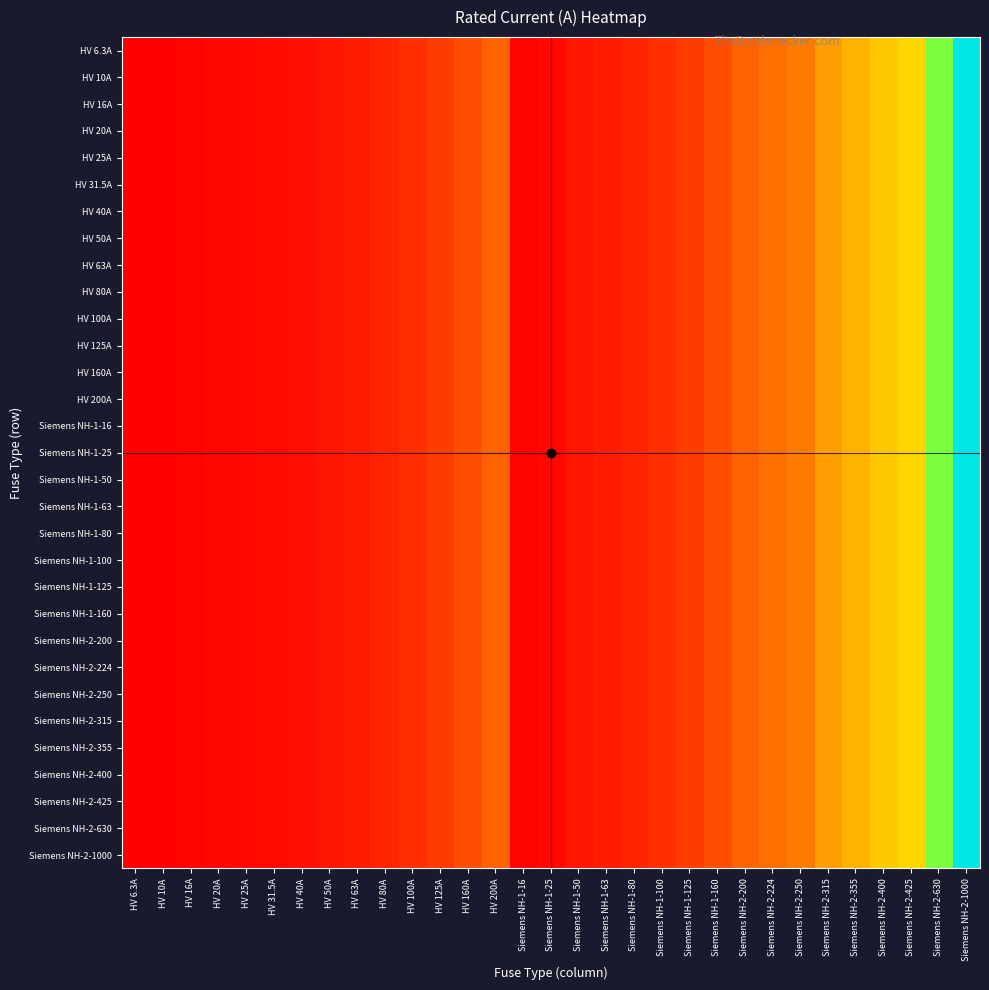

Reading left to right, extract all data points from this chart.

HV 6.3A: HV 6.3A=6.3	HV 10A=10.0	HV 16A=16.0	HV 20A=20.0	HV 25A=25.0	HV 31.5A=31.5	HV 40A=40.0	HV 50A=50.0	HV 63A=63.0	HV 80A=80.0	HV 100A=100.0	HV 125A=125.0	HV 160A=160.0	HV 200A=200.0	Siemens NH-1-16=16.0	Siemens NH-1-25=25.0	Siemens NH-1-50=50.0	Siemens NH-1-63=63.0	Siemens NH-1-80=80.0	Siemens NH-1-100=100.0	Siemens NH-1-125=125.0	Siemens NH-1-160=160.0	Siemens NH-2-200=200.0	Siemens NH-2-224=224.0	Siemens NH-2-250=250.0	Siemens NH-2-315=315.0	Siemens NH-2-355=355.0	Siemens NH-2-400=400.0	Siemens NH-2-425=425.0	Siemens NH-2-630=630.0	Siemens NH-2-1000=1000.0
HV 10A: HV 6.3A=6.3	HV 10A=10.0	HV 16A=16.0	HV 20A=20.0	HV 25A=25.0	HV 31.5A=31.5	HV 40A=40.0	HV 50A=50.0	HV 63A=63.0	HV 80A=80.0	HV 100A=100.0	HV 125A=125.0	HV 160A=160.0	HV 200A=200.0	Siemens NH-1-16=16.0	Siemens NH-1-25=25.0	Siemens NH-1-50=50.0	Siemens NH-1-63=63.0	Siemens NH-1-80=80.0	Siemens NH-1-100=100.0	Siemens NH-1-125=125.0	Siemens NH-1-160=160.0	Siemens NH-2-200=200.0	Siemens NH-2-224=224.0	Siemens NH-2-250=250.0	Siemens NH-2-315=315.0	Siemens NH-2-355=355.0	Siemens NH-2-400=400.0	Siemens NH-2-425=425.0	Siemens NH-2-630=630.0	Siemens NH-2-1000=1000.0
HV 16A: HV 6.3A=6.3	HV 10A=10.0	HV 16A=16.0	HV 20A=20.0	HV 25A=25.0	HV 31.5A=31.5	HV 40A=40.0	HV 50A=50.0	HV 63A=63.0	HV 80A=80.0	HV 100A=100.0	HV 125A=125.0	HV 160A=160.0	HV 200A=200.0	Siemens NH-1-16=16.0	Siemens NH-1-25=25.0	Siemens NH-1-50=50.0	Siemens NH-1-63=63.0	Siemens NH-1-80=80.0	Siemens NH-1-100=100.0	Siemens NH-1-125=125.0	Siemens NH-1-160=160.0	Siemens NH-2-200=200.0	Siemens NH-2-224=224.0	Siemens NH-2-250=250.0	Siemens NH-2-315=315.0	Siemens NH-2-355=355.0	Siemens NH-2-400=400.0	Siemens NH-2-425=425.0	Siemens NH-2-630=630.0	Siemens NH-2-1000=1000.0
HV 20A: HV 6.3A=6.3	HV 10A=10.0	HV 16A=16.0	HV 20A=20.0	HV 25A=25.0	HV 31.5A=31.5	HV 40A=40.0	HV 50A=50.0	HV 63A=63.0	HV 80A=80.0	HV 100A=100.0	HV 125A=125.0	HV 160A=160.0	HV 200A=200.0	Siemens NH-1-16=16.0	Siemens NH-1-25=25.0	Siemens NH-1-50=50.0	Siemens NH-1-63=63.0	Siemens NH-1-80=80.0	Siemens NH-1-100=100.0	Siemens NH-1-125=125.0	Siemens NH-1-160=160.0	Siemens NH-2-200=200.0	Siemens NH-2-224=224.0	Siemens NH-2-250=250.0	Siemens NH-2-315=315.0	Siemens NH-2-355=355.0	Siemens NH-2-400=400.0	Siemens NH-2-425=425.0	Siemens NH-2-630=630.0	Siemens NH-2-1000=1000.0
HV 25A: HV 6.3A=6.3	HV 10A=10.0	HV 16A=16.0	HV 20A=20.0	HV 25A=25.0	HV 31.5A=31.5	HV 40A=40.0	HV 50A=50.0	HV 63A=63.0	HV 80A=80.0	HV 100A=100.0	HV 125A=125.0	HV 160A=160.0	HV 200A=200.0	Siemens NH-1-16=16.0	Siemens NH-1-25=25.0	Siemens NH-1-50=50.0	Siemens NH-1-63=63.0	Siemens NH-1-80=80.0	Siemens NH-1-100=100.0	Siemens NH-1-125=125.0	Siemens NH-1-160=160.0	Siemens NH-2-200=200.0	Siemens NH-2-224=224.0	Siemens NH-2-250=250.0	Siemens NH-2-315=315.0	Siemens NH-2-355=355.0	Siemens NH-2-400=400.0	Siemens NH-2-425=425.0	Siemens NH-2-630=630.0	Siemens NH-2-1000=1000.0
HV 31.5A: HV 6.3A=6.3	HV 10A=10.0	HV 16A=16.0	HV 20A=20.0	HV 25A=25.0	HV 31.5A=31.5	HV 40A=40.0	HV 50A=50.0	HV 63A=63.0	HV 80A=80.0	HV 100A=100.0	HV 125A=125.0	HV 160A=160.0	HV 200A=200.0	Siemens NH-1-16=16.0	Siemens NH-1-25=25.0	Siemens NH-1-50=50.0	Siemens NH-1-63=63.0	Siemens NH-1-80=80.0	Siemens NH-1-100=100.0	Siemens NH-1-125=125.0	Siemens NH-1-160=160.0	Siemens NH-2-200=200.0	Siemens NH-2-224=224.0	Siemens NH-2-250=250.0	Siemens NH-2-315=315.0	Siemens NH-2-355=355.0	Siemens NH-2-400=400.0	Siemens NH-2-425=425.0	Siemens NH-2-630=630.0	Siemens NH-2-1000=1000.0
HV 40A: HV 6.3A=6.3	HV 10A=10.0	HV 16A=16.0	HV 20A=20.0	HV 25A=25.0	HV 31.5A=31.5	HV 40A=40.0	HV 50A=50.0	HV 63A=63.0	HV 80A=80.0	HV 100A=100.0	HV 125A=125.0	HV 160A=160.0	HV 200A=200.0	Siemens NH-1-16=16.0	Siemens NH-1-25=25.0	Siemens NH-1-50=50.0	Siemens NH-1-63=63.0	Siemens NH-1-80=80.0	Siemens NH-1-100=100.0	Siemens NH-1-125=125.0	Siemens NH-1-160=160.0	Siemens NH-2-200=200.0	Siemens NH-2-224=224.0	Siemens NH-2-250=250.0	Siemens NH-2-315=315.0	Siemens NH-2-355=355.0	Siemens NH-2-400=400.0	Siemens NH-2-425=425.0	Siemens NH-2-630=630.0	Siemens NH-2-1000=1000.0
HV 50A: HV 6.3A=6.3	HV 10A=10.0	HV 16A=16.0	HV 20A=20.0	HV 25A=25.0	HV 31.5A=31.5	HV 40A=40.0	HV 50A=50.0	HV 63A=63.0	HV 80A=80.0	HV 100A=100.0	HV 125A=125.0	HV 160A=160.0	HV 200A=200.0	Siemens NH-1-16=16.0	Siemens NH-1-25=25.0	Siemens NH-1-50=50.0	Siemens NH-1-63=63.0	Siemens NH-1-80=80.0	Siemens NH-1-100=100.0	Siemens NH-1-125=125.0	Siemens NH-1-160=160.0	Siemens NH-2-200=200.0	Siemens NH-2-224=224.0	Siemens NH-2-250=250.0	Siemens NH-2-315=315.0	Siemens NH-2-355=355.0	Siemens NH-2-400=400.0	Siemens NH-2-425=425.0	Siemens NH-2-630=630.0	Siemens NH-2-1000=1000.0
HV 63A: HV 6.3A=6.3	HV 10A=10.0	HV 16A=16.0	HV 20A=20.0	HV 25A=25.0	HV 31.5A=31.5	HV 40A=40.0	HV 50A=50.0	HV 63A=63.0	HV 80A=80.0	HV 100A=100.0	HV 125A=125.0	HV 160A=160.0	HV 200A=200.0	Siemens NH-1-16=16.0	Siemens NH-1-25=25.0	Siemens NH-1-50=50.0	Siemens NH-1-63=63.0	Siemens NH-1-80=80.0	Siemens NH-1-100=100.0	Siemens NH-1-125=125.0	Siemens NH-1-160=160.0	Siemens NH-2-200=200.0	Siemens NH-2-224=224.0	Siemens NH-2-250=250.0	Siemens NH-2-315=315.0	Siemens NH-2-355=355.0	Siemens NH-2-400=400.0	Siemens NH-2-425=425.0	Siemens NH-2-630=630.0	Siemens NH-2-1000=1000.0
HV 80A: HV 6.3A=6.3	HV 10A=10.0	HV 16A=16.0	HV 20A=20.0	HV 25A=25.0	HV 31.5A=31.5	HV 40A=40.0	HV 50A=50.0	HV 63A=63.0	HV 80A=80.0	HV 100A=100.0	HV 125A=125.0	HV 160A=160.0	HV 200A=200.0	Siemens NH-1-16=16.0	Siemens NH-1-25=25.0	Siemens NH-1-50=50.0	Siemens NH-1-63=63.0	Siemens NH-1-80=80.0	Siemens NH-1-100=100.0	Siemens NH-1-125=125.0	Siemens NH-1-160=160.0	Siemens NH-2-200=200.0	Siemens NH-2-224=224.0	Siemens NH-2-250=250.0	Siemens NH-2-315=315.0	Siemens NH-2-355=355.0	Siemens NH-2-400=400.0	Siemens NH-2-425=425.0	Siemens NH-2-630=630.0	Siemens NH-2-1000=1000.0
HV 100A: HV 6.3A=6.3	HV 10A=10.0	HV 16A=16.0	HV 20A=20.0	HV 25A=25.0	HV 31.5A=31.5	HV 40A=40.0	HV 50A=50.0	HV 63A=63.0	HV 80A=80.0	HV 100A=100.0	HV 125A=125.0	HV 160A=160.0	HV 200A=200.0	Siemens NH-1-16=16.0	Siemens NH-1-25=25.0	Siemens NH-1-50=50.0	Siemens NH-1-63=63.0	Siemens NH-1-80=80.0	Siemens NH-1-100=100.0	Siemens NH-1-125=125.0	Siemens NH-1-160=160.0	Siemens NH-2-200=200.0	Siemens NH-2-224=224.0	Siemens NH-2-250=250.0	Siemens NH-2-315=315.0	Siemens NH-2-355=355.0	Siemens NH-2-400=400.0	Siemens NH-2-425=425.0	Siemens NH-2-630=630.0	Siemens NH-2-1000=1000.0
HV 125A: HV 6.3A=6.3	HV 10A=10.0	HV 16A=16.0	HV 20A=20.0	HV 25A=25.0	HV 31.5A=31.5	HV 40A=40.0	HV 50A=50.0	HV 63A=63.0	HV 80A=80.0	HV 100A=100.0	HV 125A=125.0	HV 160A=160.0	HV 200A=200.0	Siemens NH-1-16=16.0	Siemens NH-1-25=25.0	Siemens NH-1-50=50.0	Siemens NH-1-63=63.0	Siemens NH-1-80=80.0	Siemens NH-1-100=100.0	Siemens NH-1-125=125.0	Siemens NH-1-160=160.0	Siemens NH-2-200=200.0	Siemens NH-2-224=224.0	Siemens NH-2-250=250.0	Siemens NH-2-315=315.0	Siemens NH-2-355=355.0	Siemens NH-2-400=400.0	Siemens NH-2-425=425.0	Siemens NH-2-630=630.0	Siemens NH-2-1000=1000.0
HV 160A: HV 6.3A=6.3	HV 10A=10.0	HV 16A=16.0	HV 20A=20.0	HV 25A=25.0	HV 31.5A=31.5	HV 40A=40.0	HV 50A=50.0	HV 63A=63.0	HV 80A=80.0	HV 100A=100.0	HV 125A=125.0	HV 160A=160.0	HV 200A=200.0	Siemens NH-1-16=16.0	Siemens NH-1-25=25.0	Siemens NH-1-50=50.0	Siemens NH-1-63=63.0	Siemens NH-1-80=80.0	Siemens NH-1-100=100.0	Siemens NH-1-125=125.0	Siemens NH-1-160=160.0	Siemens NH-2-200=200.0	Siemens NH-2-224=224.0	Siemens NH-2-250=250.0	Siemens NH-2-315=315.0	Siemens NH-2-355=355.0	Siemens NH-2-400=400.0	Siemens NH-2-425=425.0	Siemens NH-2-630=630.0	Siemens NH-2-1000=1000.0
HV 200A: HV 6.3A=6.3	HV 10A=10.0	HV 16A=16.0	HV 20A=20.0	HV 25A=25.0	HV 31.5A=31.5	HV 40A=40.0	HV 50A=50.0	HV 63A=63.0	HV 80A=80.0	HV 100A=100.0	HV 125A=125.0	HV 160A=160.0	HV 200A=200.0	Siemens NH-1-16=16.0	Siemens NH-1-25=25.0	Siemens NH-1-50=50.0	Siemens NH-1-63=63.0	Siemens NH-1-80=80.0	Siemens NH-1-100=100.0	Siemens NH-1-125=125.0	Siemens NH-1-160=160.0	Siemens NH-2-200=200.0	Siemens NH-2-224=224.0	Siemens NH-2-250=250.0	Siemens NH-2-315=315.0	Siemens NH-2-355=355.0	Siemens NH-2-400=400.0	Siemens NH-2-425=425.0	Siemens NH-2-630=630.0	Siemens NH-2-1000=1000.0
Siemens NH-1-16: HV 6.3A=6.3	HV 10A=10.0	HV 16A=16.0	HV 20A=20.0	HV 25A=25.0	HV 31.5A=31.5	HV 40A=40.0	HV 50A=50.0	HV 63A=63.0	HV 80A=80.0	HV 100A=100.0	HV 125A=125.0	HV 160A=160.0	HV 200A=200.0	Siemens NH-1-16=16.0	Siemens NH-1-25=25.0	Siemens NH-1-50=50.0	Siemens NH-1-63=63.0	Siemens NH-1-80=80.0	Siemens NH-1-100=100.0	Siemens NH-1-125=125.0	Siemens NH-1-160=160.0	Siemens NH-2-200=200.0	Siemens NH-2-224=224.0	Siemens NH-2-250=250.0	Siemens NH-2-315=315.0	Siemens NH-2-355=355.0	Siemens NH-2-400=400.0	Siemens NH-2-425=425.0	Siemens NH-2-630=630.0	Siemens NH-2-1000=1000.0
Siemens NH-1-25: HV 6.3A=6.3	HV 10A=10.0	HV 16A=16.0	HV 20A=20.0	HV 25A=25.0	HV 31.5A=31.5	HV 40A=40.0	HV 50A=50.0	HV 63A=63.0	HV 80A=80.0	HV 100A=100.0	HV 125A=125.0	HV 160A=160.0	HV 200A=200.0	Siemens NH-1-16=16.0	Siemens NH-1-25=25.0	Siemens NH-1-50=50.0	Siemens NH-1-63=63.0	Siemens NH-1-80=80.0	Siemens NH-1-100=100.0	Siemens NH-1-125=125.0	Siemens NH-1-160=160.0	Siemens NH-2-200=200.0	Siemens NH-2-224=224.0	Siemens NH-2-250=250.0	Siemens NH-2-315=315.0	Siemens NH-2-355=355.0	Siemens NH-2-400=400.0	Siemens NH-2-425=425.0	Siemens NH-2-630=630.0	Siemens NH-2-1000=1000.0
Siemens NH-1-50: HV 6.3A=6.3	HV 10A=10.0	HV 16A=16.0	HV 20A=20.0	HV 25A=25.0	HV 31.5A=31.5	HV 40A=40.0	HV 50A=50.0	HV 63A=63.0	HV 80A=80.0	HV 100A=100.0	HV 125A=125.0	HV 160A=160.0	HV 200A=200.0	Siemens NH-1-16=16.0	Siemens NH-1-25=25.0	Siemens NH-1-50=50.0	Siemens NH-1-63=63.0	Siemens NH-1-80=80.0	Siemens NH-1-100=100.0	Siemens NH-1-125=125.0	Siemens NH-1-160=160.0	Siemens NH-2-200=200.0	Siemens NH-2-224=224.0	Siemens NH-2-250=250.0	Siemens NH-2-315=315.0	Siemens NH-2-355=355.0	Siemens NH-2-400=400.0	Siemens NH-2-425=425.0	Siemens NH-2-630=630.0	Siemens NH-2-1000=1000.0
Siemens NH-1-63: HV 6.3A=6.3	HV 10A=10.0	HV 16A=16.0	HV 20A=20.0	HV 25A=25.0	HV 31.5A=31.5	HV 40A=40.0	HV 50A=50.0	HV 63A=63.0	HV 80A=80.0	HV 100A=100.0	HV 125A=125.0	HV 160A=160.0	HV 200A=200.0	Siemens NH-1-16=16.0	Siemens NH-1-25=25.0	Siemens NH-1-50=50.0	Siemens NH-1-63=63.0	Siemens NH-1-80=80.0	Siemens NH-1-100=100.0	Siemens NH-1-125=125.0	Siemens NH-1-160=160.0	Siemens NH-2-200=200.0	Siemens NH-2-224=224.0	Siemens NH-2-250=250.0	Siemens NH-2-315=315.0	Siemens NH-2-355=355.0	Siemens NH-2-400=400.0	Siemens NH-2-425=425.0	Siemens NH-2-630=630.0	Siemens NH-2-1000=1000.0
Siemens NH-1-80: HV 6.3A=6.3	HV 10A=10.0	HV 16A=16.0	HV 20A=20.0	HV 25A=25.0	HV 31.5A=31.5	HV 40A=40.0	HV 50A=50.0	HV 63A=63.0	HV 80A=80.0	HV 100A=100.0	HV 125A=125.0	HV 160A=160.0	HV 200A=200.0	Siemens NH-1-16=16.0	Siemens NH-1-25=25.0	Siemens NH-1-50=50.0	Siemens NH-1-63=63.0	Siemens NH-1-80=80.0	Siemens NH-1-100=100.0	Siemens NH-1-125=125.0	Siemens NH-1-160=160.0	Siemens NH-2-200=200.0	Siemens NH-2-224=224.0	Siemens NH-2-250=250.0	Siemens NH-2-315=315.0	Siemens NH-2-355=355.0	Siemens NH-2-400=400.0	Siemens NH-2-425=425.0	Siemens NH-2-630=630.0	Siemens NH-2-1000=1000.0
Siemens NH-1-100: HV 6.3A=6.3	HV 10A=10.0	HV 16A=16.0	HV 20A=20.0	HV 25A=25.0	HV 31.5A=31.5	HV 40A=40.0	HV 50A=50.0	HV 63A=63.0	HV 80A=80.0	HV 100A=100.0	HV 125A=125.0	HV 160A=160.0	HV 200A=200.0	Siemens NH-1-16=16.0	Siemens NH-1-25=25.0	Siemens NH-1-50=50.0	Siemens NH-1-63=63.0	Siemens NH-1-80=80.0	Siemens NH-1-100=100.0	Siemens NH-1-125=125.0	Siemens NH-1-160=160.0	Siemens NH-2-200=200.0	Siemens NH-2-224=224.0	Siemens NH-2-250=250.0	Siemens NH-2-315=315.0	Siemens NH-2-355=355.0	Siemens NH-2-400=400.0	Siemens NH-2-425=425.0	Siemens NH-2-630=630.0	Siemens NH-2-1000=1000.0
Siemens NH-1-125: HV 6.3A=6.3	HV 10A=10.0	HV 16A=16.0	HV 20A=20.0	HV 25A=25.0	HV 31.5A=31.5	HV 40A=40.0	HV 50A=50.0	HV 63A=63.0	HV 80A=80.0	HV 100A=100.0	HV 125A=125.0	HV 160A=160.0	HV 200A=200.0	Siemens NH-1-16=16.0	Siemens NH-1-25=25.0	Siemens NH-1-50=50.0	Siemens NH-1-63=63.0	Siemens NH-1-80=80.0	Siemens NH-1-100=100.0	Siemens NH-1-125=125.0	Siemens NH-1-160=160.0	Siemens NH-2-200=200.0	Siemens NH-2-224=224.0	Siemens NH-2-250=250.0	Siemens NH-2-315=315.0	Siemens NH-2-355=355.0	Siemens NH-2-400=400.0	Siemens NH-2-425=425.0	Siemens NH-2-630=630.0	Siemens NH-2-1000=1000.0
Siemens NH-1-160: HV 6.3A=6.3	HV 10A=10.0	HV 16A=16.0	HV 20A=20.0	HV 25A=25.0	HV 31.5A=31.5	HV 40A=40.0	HV 50A=50.0	HV 63A=63.0	HV 80A=80.0	HV 100A=100.0	HV 125A=125.0	HV 160A=160.0	HV 200A=200.0	Siemens NH-1-16=16.0	Siemens NH-1-25=25.0	Siemens NH-1-50=50.0	Siemens NH-1-63=63.0	Siemens NH-1-80=80.0	Siemens NH-1-100=100.0	Siemens NH-1-125=125.0	Siemens NH-1-160=160.0	Siemens NH-2-200=200.0	Siemens NH-2-224=224.0	Siemens NH-2-250=250.0	Siemens NH-2-315=315.0	Siemens NH-2-355=355.0	Siemens NH-2-400=400.0	Siemens NH-2-425=425.0	Siemens NH-2-630=630.0	Siemens NH-2-1000=1000.0
Siemens NH-2-200: HV 6.3A=6.3	HV 10A=10.0	HV 16A=16.0	HV 20A=20.0	HV 25A=25.0	HV 31.5A=31.5	HV 40A=40.0	HV 50A=50.0	HV 63A=63.0	HV 80A=80.0	HV 100A=100.0	HV 125A=125.0	HV 160A=160.0	HV 200A=200.0	Siemens NH-1-16=16.0	Siemens NH-1-25=25.0	Siemens NH-1-50=50.0	Siemens NH-1-63=63.0	Siemens NH-1-80=80.0	Siemens NH-1-100=100.0	Siemens NH-1-125=125.0	Siemens NH-1-160=160.0	Siemens NH-2-200=200.0	Siemens NH-2-224=224.0	Siemens NH-2-250=250.0	Siemens NH-2-315=315.0	Siemens NH-2-355=355.0	Siemens NH-2-400=400.0	Siemens NH-2-425=425.0	Siemens NH-2-630=630.0	Siemens NH-2-1000=1000.0
Siemens NH-2-224: HV 6.3A=6.3	HV 10A=10.0	HV 16A=16.0	HV 20A=20.0	HV 25A=25.0	HV 31.5A=31.5	HV 40A=40.0	HV 50A=50.0	HV 63A=63.0	HV 80A=80.0	HV 100A=100.0	HV 125A=125.0	HV 160A=160.0	HV 200A=200.0	Siemens NH-1-16=16.0	Siemens NH-1-25=25.0	Siemens NH-1-50=50.0	Siemens NH-1-63=63.0	Siemens NH-1-80=80.0	Siemens NH-1-100=100.0	Siemens NH-1-125=125.0	Siemens NH-1-160=160.0	Siemens NH-2-200=200.0	Siemens NH-2-224=224.0	Siemens NH-2-250=250.0	Siemens NH-2-315=315.0	Siemens NH-2-355=355.0	Siemens NH-2-400=400.0	Siemens NH-2-425=425.0	Siemens NH-2-630=630.0	Siemens NH-2-1000=1000.0
Siemens NH-2-250: HV 6.3A=6.3	HV 10A=10.0	HV 16A=16.0	HV 20A=20.0	HV 25A=25.0	HV 31.5A=31.5	HV 40A=40.0	HV 50A=50.0	HV 63A=63.0	HV 80A=80.0	HV 100A=100.0	HV 125A=125.0	HV 160A=160.0	HV 200A=200.0	Siemens NH-1-16=16.0	Siemens NH-1-25=25.0	Siemens NH-1-50=50.0	Siemens NH-1-63=63.0	Siemens NH-1-80=80.0	Siemens NH-1-100=100.0	Siemens NH-1-125=125.0	Siemens NH-1-160=160.0	Siemens NH-2-200=200.0	Siemens NH-2-224=224.0	Siemens NH-2-250=250.0	Siemens NH-2-315=315.0	Siemens NH-2-355=355.0	Siemens NH-2-400=400.0	Siemens NH-2-425=425.0	Siemens NH-2-630=630.0	Siemens NH-2-1000=1000.0
Siemens NH-2-315: HV 6.3A=6.3	HV 10A=10.0	HV 16A=16.0	HV 20A=20.0	HV 25A=25.0	HV 31.5A=31.5	HV 40A=40.0	HV 50A=50.0	HV 63A=63.0	HV 80A=80.0	HV 100A=100.0	HV 125A=125.0	HV 160A=160.0	HV 200A=200.0	Siemens NH-1-16=16.0	Siemens NH-1-25=25.0	Siemens NH-1-50=50.0	Siemens NH-1-63=63.0	Siemens NH-1-80=80.0	Siemens NH-1-100=100.0	Siemens NH-1-125=125.0	Siemens NH-1-160=160.0	Siemens NH-2-200=200.0	Siemens NH-2-224=224.0	Siemens NH-2-250=250.0	Siemens NH-2-315=315.0	Siemens NH-2-355=355.0	Siemens NH-2-400=400.0	Siemens NH-2-425=425.0	Siemens NH-2-630=630.0	Siemens NH-2-1000=1000.0
Siemens NH-2-355: HV 6.3A=6.3	HV 10A=10.0	HV 16A=16.0	HV 20A=20.0	HV 25A=25.0	HV 31.5A=31.5	HV 40A=40.0	HV 50A=50.0	HV 63A=63.0	HV 80A=80.0	HV 100A=100.0	HV 125A=125.0	HV 160A=160.0	HV 200A=200.0	Siemens NH-1-16=16.0	Siemens NH-1-25=25.0	Siemens NH-1-50=50.0	Siemens NH-1-63=63.0	Siemens NH-1-80=80.0	Siemens NH-1-100=100.0	Siemens NH-1-125=125.0	Siemens NH-1-160=160.0	Siemens NH-2-200=200.0	Siemens NH-2-224=224.0	Siemens NH-2-250=250.0	Siemens NH-2-315=315.0	Siemens NH-2-355=355.0	Siemens NH-2-400=400.0	Siemens NH-2-425=425.0	Siemens NH-2-630=630.0	Siemens NH-2-1000=1000.0
Siemens NH-2-400: HV 6.3A=6.3	HV 10A=10.0	HV 16A=16.0	HV 20A=20.0	HV 25A=25.0	HV 31.5A=31.5	HV 40A=40.0	HV 50A=50.0	HV 63A=63.0	HV 80A=80.0	HV 100A=100.0	HV 125A=125.0	HV 160A=160.0	HV 200A=200.0	Siemens NH-1-16=16.0	Siemens NH-1-25=25.0	Siemens NH-1-50=50.0	Siemens NH-1-63=63.0	Siemens NH-1-80=80.0	Siemens NH-1-100=100.0	Siemens NH-1-125=125.0	Siemens NH-1-160=160.0	Siemens NH-2-200=200.0	Siemens NH-2-224=224.0	Siemens NH-2-250=250.0	Siemens NH-2-315=315.0	Siemens NH-2-355=355.0	Siemens NH-2-400=400.0	Siemens NH-2-425=425.0	Siemens NH-2-630=630.0	Siemens NH-2-1000=1000.0
Siemens NH-2-425: HV 6.3A=6.3	HV 10A=10.0	HV 16A=16.0	HV 20A=20.0	HV 25A=25.0	HV 31.5A=31.5	HV 40A=40.0	HV 50A=50.0	HV 63A=63.0	HV 80A=80.0	HV 100A=100.0	HV 125A=125.0	HV 160A=160.0	HV 200A=200.0	Siemens NH-1-16=16.0	Siemens NH-1-25=25.0	Siemens NH-1-50=50.0	Siemens NH-1-63=63.0	Siemens NH-1-80=80.0	Siemens NH-1-100=100.0	Siemens NH-1-125=125.0	Siemens NH-1-160=160.0	Siemens NH-2-200=200.0	Siemens NH-2-224=224.0	Siemens NH-2-250=250.0	Siemens NH-2-315=315.0	Siemens NH-2-355=355.0	Siemens NH-2-400=400.0	Siemens NH-2-425=425.0	Siemens NH-2-630=630.0	Siemens NH-2-1000=1000.0
Siemens NH-2-630: HV 6.3A=6.3	HV 10A=10.0	HV 16A=16.0	HV 20A=20.0	HV 25A=25.0	HV 31.5A=31.5	HV 40A=40.0	HV 50A=50.0	HV 63A=63.0	HV 80A=80.0	HV 100A=100.0	HV 125A=125.0	HV 160A=160.0	HV 200A=200.0	Siemens NH-1-16=16.0	Siemens NH-1-25=25.0	Siemens NH-1-50=50.0	Siemens NH-1-63=63.0	Siemens NH-1-80=80.0	Siemens NH-1-100=100.0	Siemens NH-1-125=125.0	Siemens NH-1-160=160.0	Siemens NH-2-200=200.0	Siemens NH-2-224=224.0	Siemens NH-2-250=250.0	Siemens NH-2-315=315.0	Siemens NH-2-355=355.0	Siemens NH-2-400=400.0	Siemens NH-2-425=425.0	Siemens NH-2-630=630.0	Siemens NH-2-1000=1000.0
Siemens NH-2-1000: HV 6.3A=6.3	HV 10A=10.0	HV 16A=16.0	HV 20A=20.0	HV 25A=25.0	HV 31.5A=31.5	HV 40A=40.0	HV 50A=50.0	HV 63A=63.0	HV 80A=80.0	HV 100A=100.0	HV 125A=125.0	HV 160A=160.0	HV 200A=200.0	Siemens NH-1-16=16.0	Siemens NH-1-25=25.0	Siemens NH-1-50=50.0	Siemens NH-1-63=63.0	Siemens NH-1-80=80.0	Siemens NH-1-100=100.0	Siemens NH-1-125=125.0	Siemens NH-1-160=160.0	Siemens NH-2-200=200.0	Siemens NH-2-224=224.0	Siemens NH-2-250=250.0	Siemens NH-2-315=315.0	Siemens NH-2-355=355.0	Siemens NH-2-400=400.0	Siemens NH-2-425=425.0	Siemens NH-2-630=630.0	Siemens NH-2-1000=1000.0